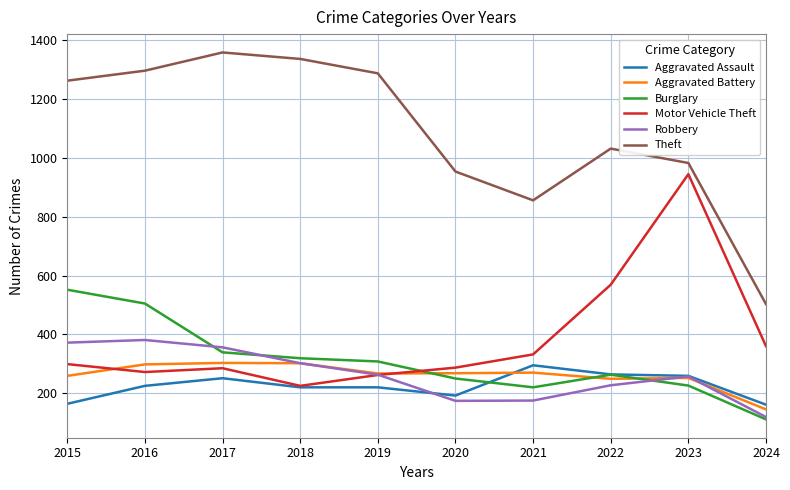

Where is the first local maximum for Burglary?

2022